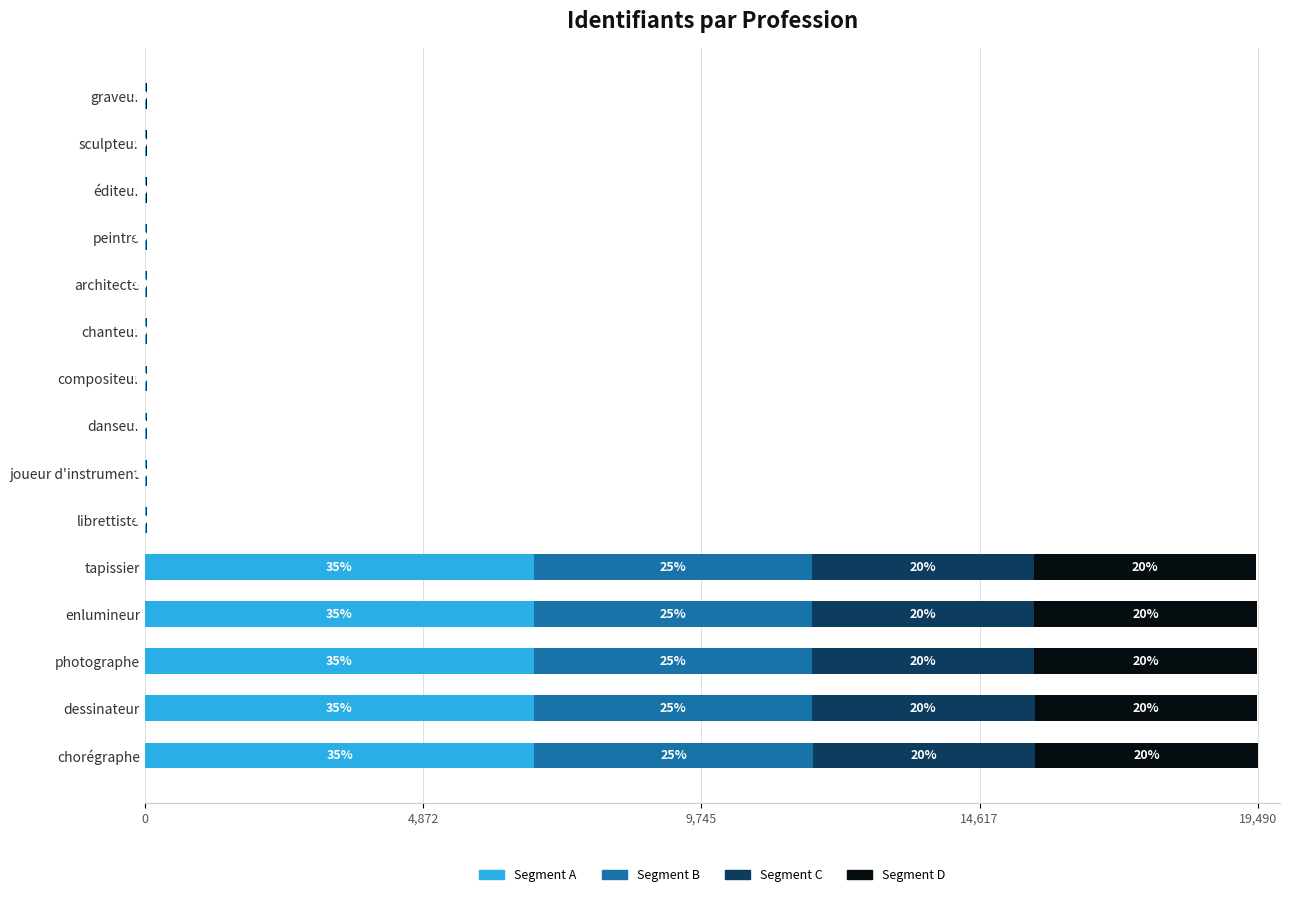

Count the number of data series in this chart.

4